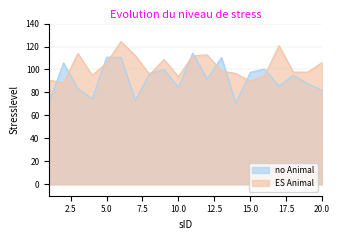

List the series in order of their overall mean, highest first.

ES Animal, no Animal